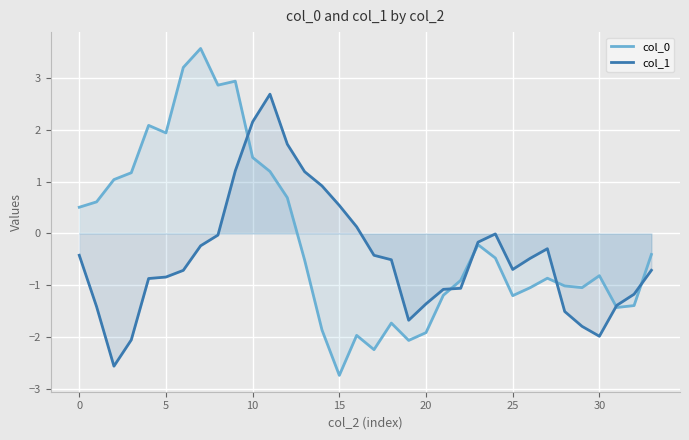

What are all the series names shown in the legend?

col_0, col_1